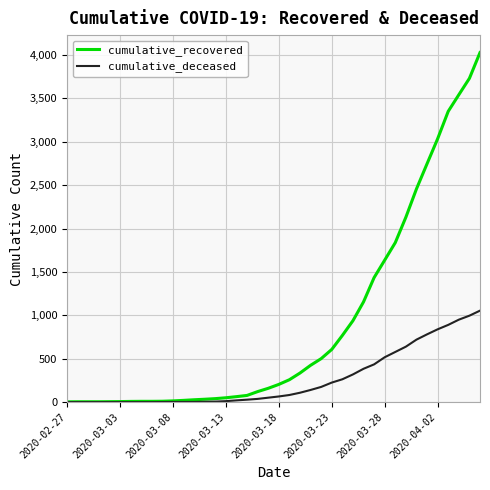

Which series has the widest spread of values?

cumulative_recovered